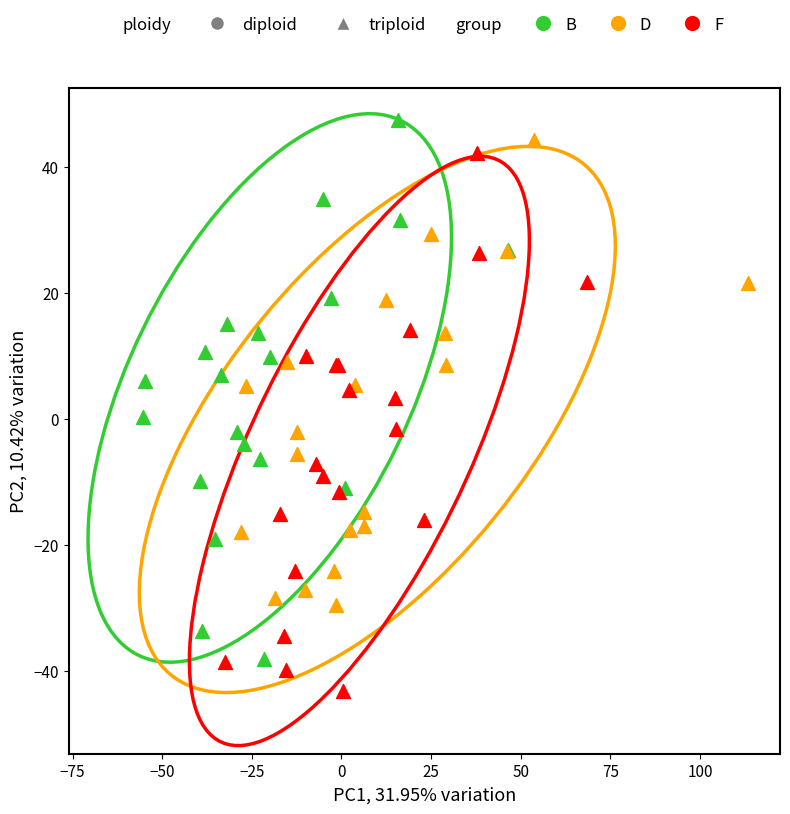

Which series reaches the minimum Y coordinate?

F